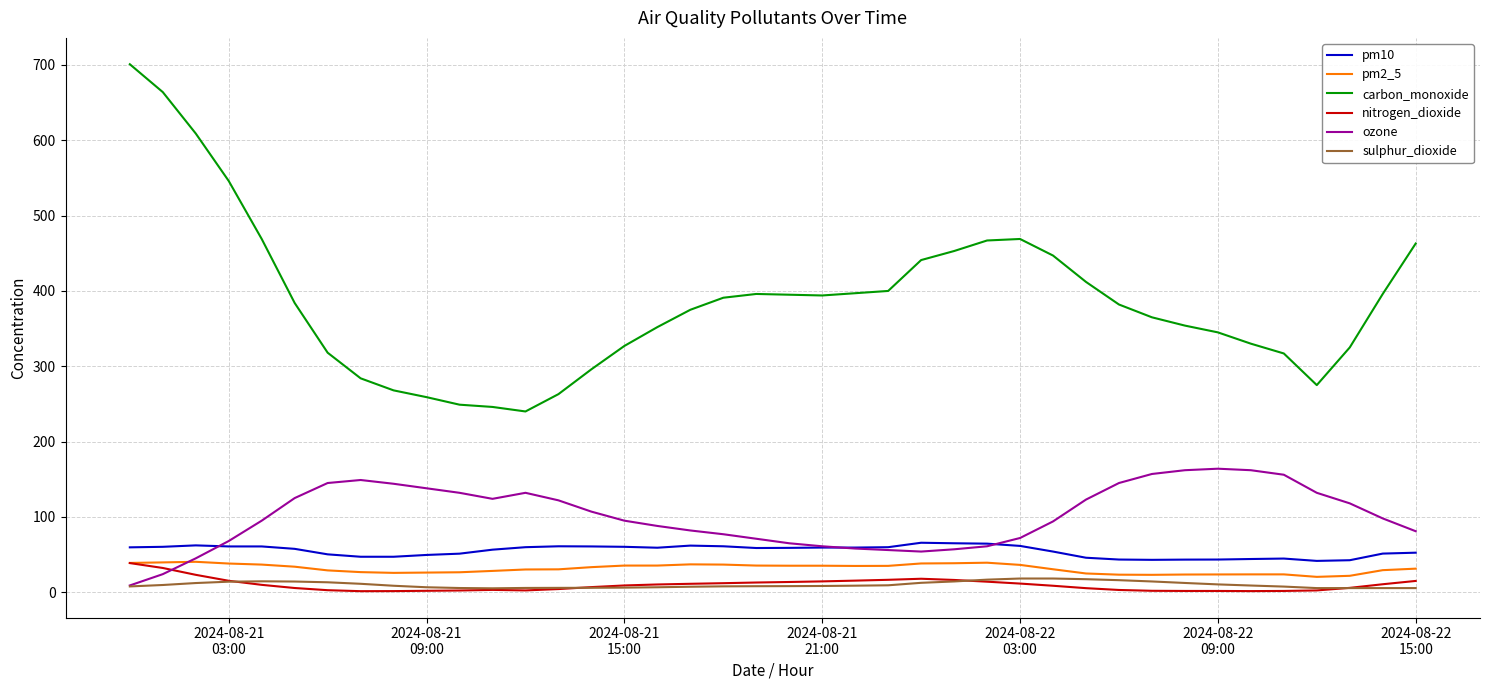

Which series has the largest range (max minus min)?

carbon_monoxide